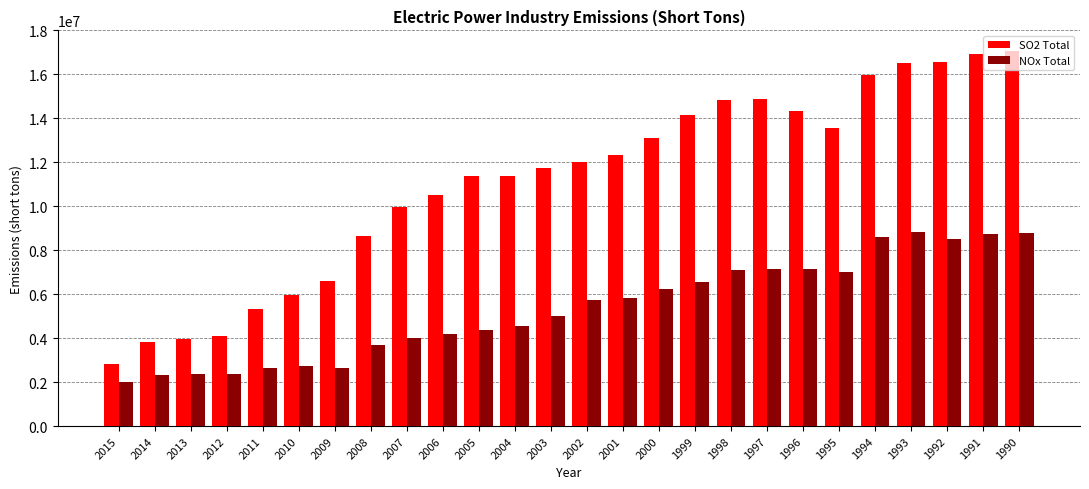

Which series has the largest range (max minus min)?

SO2 Total